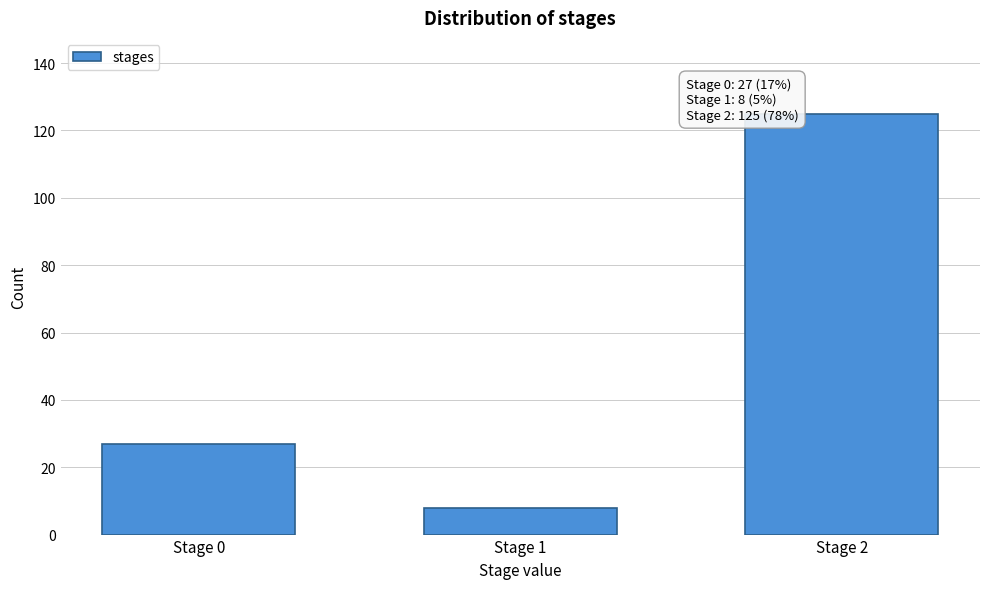

Reading left to right, what are all the values shown in this chart?

27	8	125